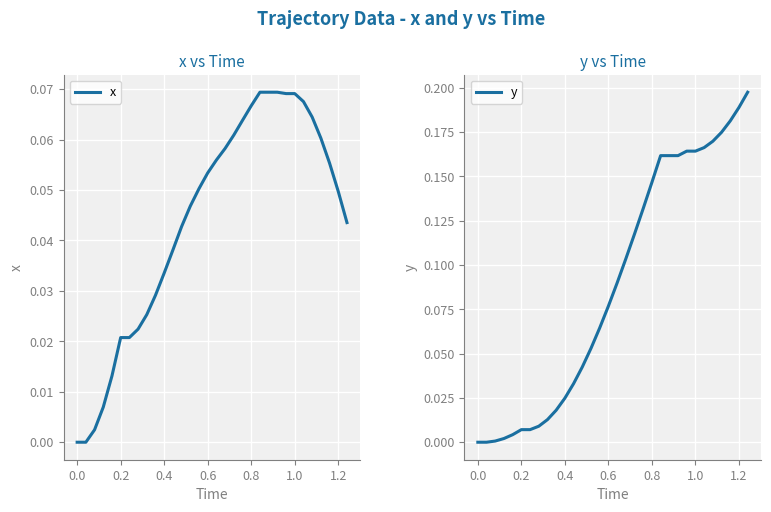

Is it true that x equals 0.0 at 0.8?

False